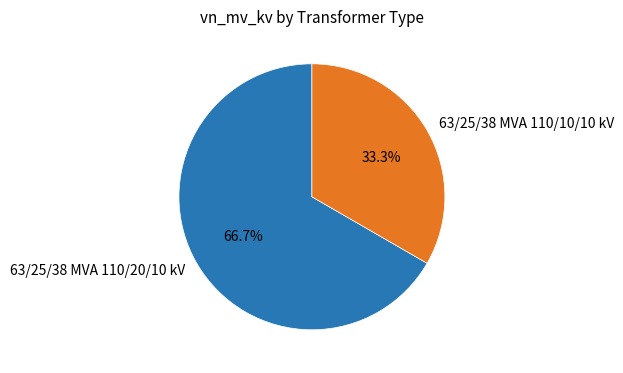

Combined, do 63/25/38 MVA 110/10/10 kV and 63/25/38 MVA 110/20/10 kV account for over 50%?

Yes